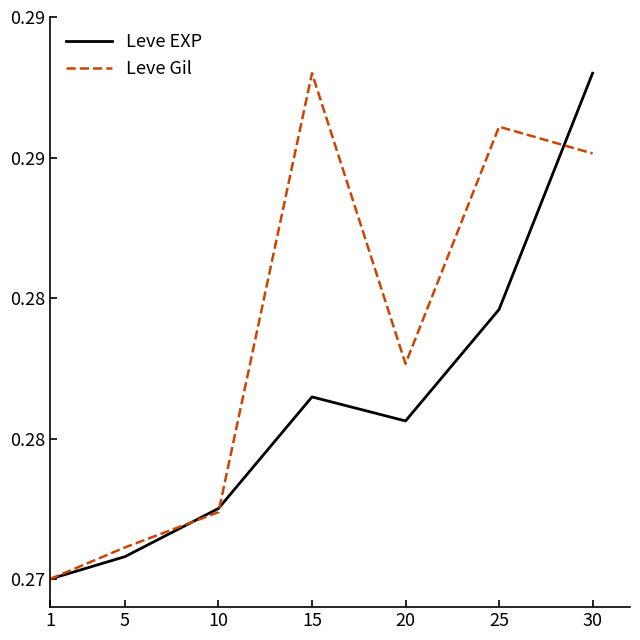

Does the chart have visible grid lines?

No